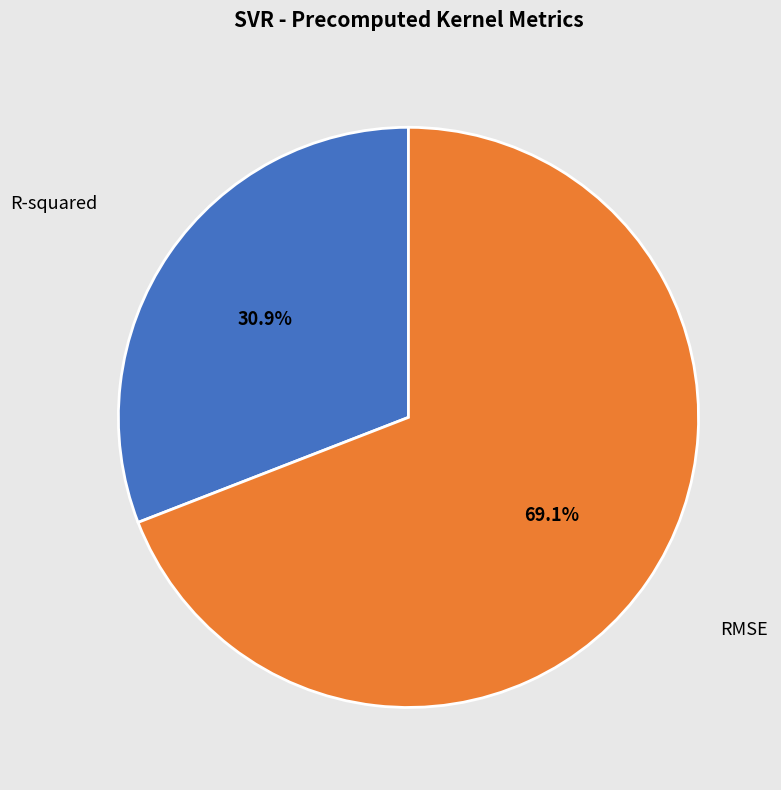

How many slices are in this pie chart?

2